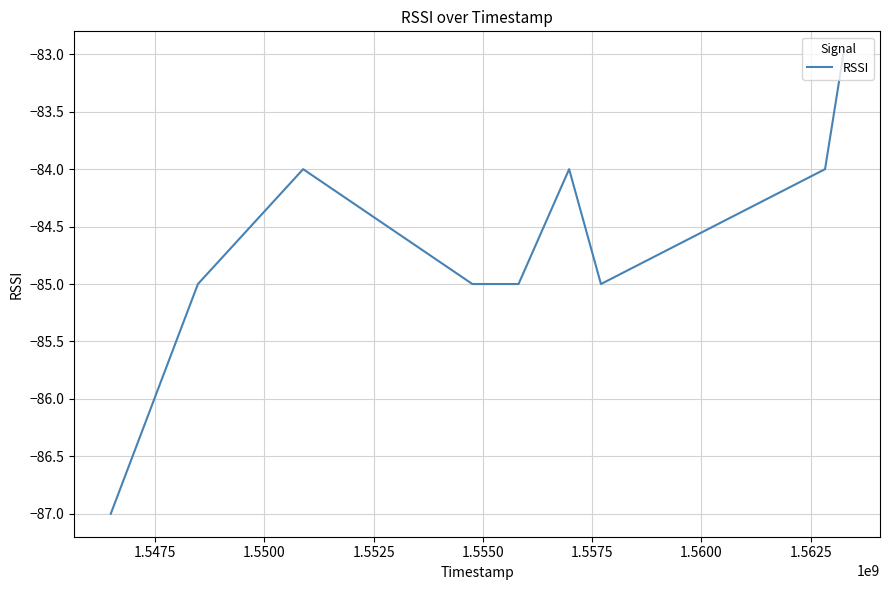

What is the maximum value shown in the chart?

-83